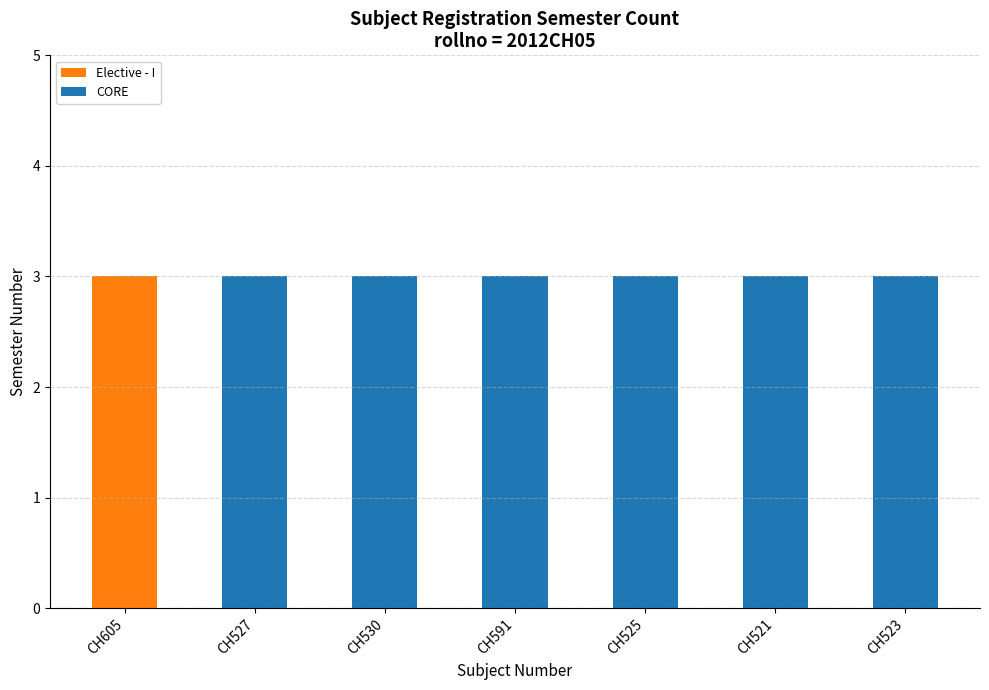

The Elective - I series shows 1 at CH605. True or false?

False